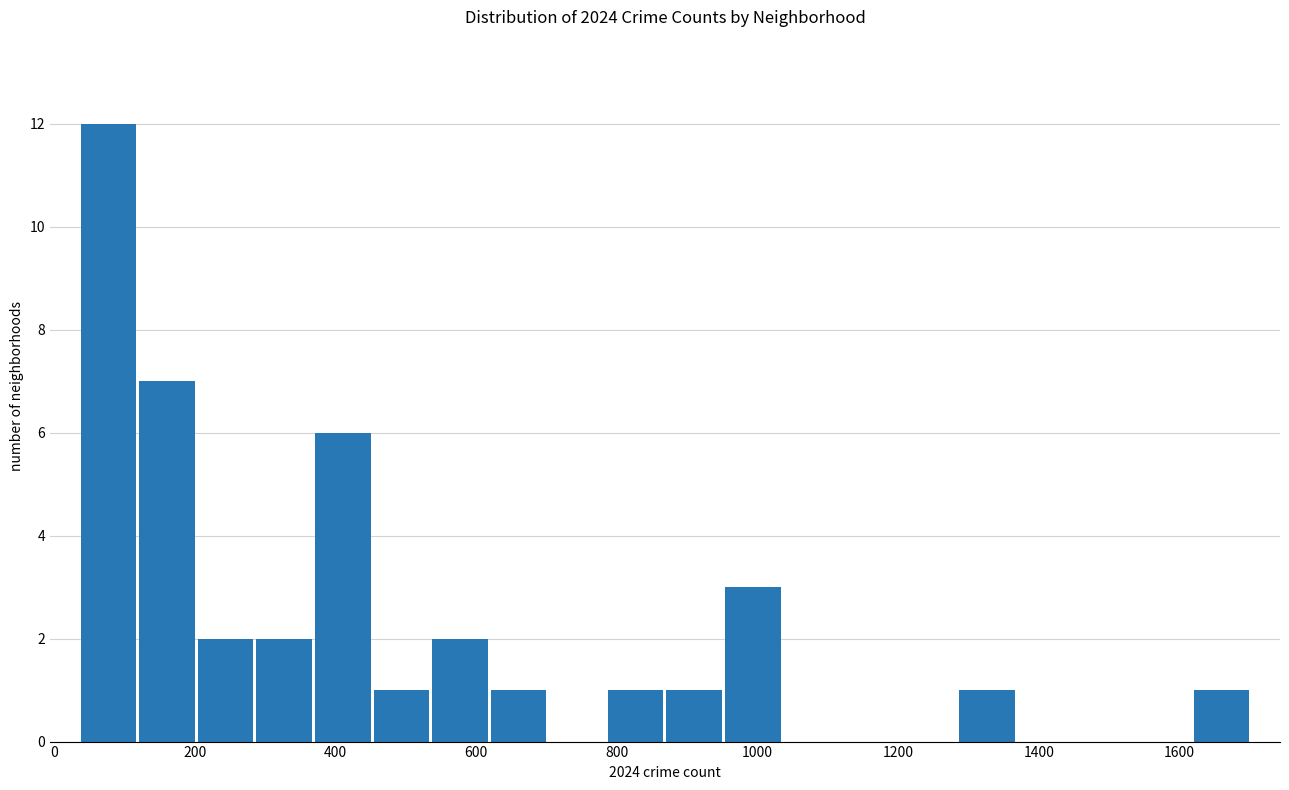

Over which range of the x-axis is the bar tallest?

40 to 120